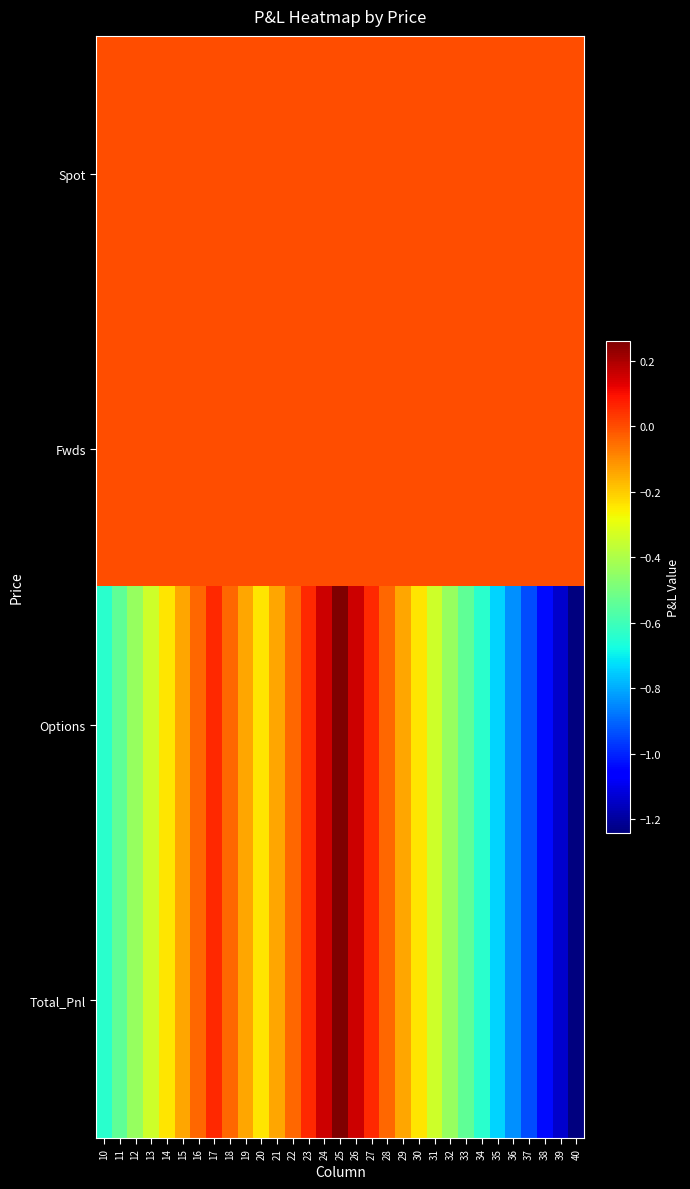

Reading left to right, list all the values displayed in this chart.

Spot: 10=0.0	11=0.0	12=0.0	13=0.0	14=0.0	15=0.0	16=0.0	17=0.0	18=0.0	19=0.0	20=0.0	21=0.0	22=0.0	23=0.0	24=0.0	25=0.0	26=0.0	27=0.0	28=0.0	29=0.0	30=0.0	31=0.0	32=0.0	33=0.0	34=0.0	35=0.0	36=0.0	37=0.0	38=0.0	39=0.0	40=0.0
Fwds: 10=0.0	11=0.0	12=0.0	13=0.0	14=0.0	15=0.0	16=0.0	17=0.0	18=0.0	19=0.0	20=0.0	21=0.0	22=0.0	23=0.0	24=0.0	25=0.0	26=0.0	27=0.0	28=0.0	29=0.0	30=0.0	31=0.0	32=0.0	33=0.0	34=0.0	35=0.0	36=0.0	37=0.0	38=0.0	39=0.0	40=0.0
Options: 10=-641003.6	11=-541003.6	12=-441003.6	13=-341003.6	14=-241003.6	15=-141003.6	16=-41003.6	17=58996.4	18=-41003.6	19=-141003.6	20=-241003.6	21=-141003.6	22=-41003.6	23=58996.4	24=158996.4	25=258996.4	26=158996.4	27=58996.4	28=-41003.6	29=-141003.6	30=-241003.6	31=-341003.6	32=-441003.6	33=-541003.6	34=-641003.6	35=-741003.6	36=-841003.6	37=-941003.6	38=-1041003.6	39=-1141003.6	40=-1241003.6
Total_Pnl: 10=-641003.6	11=-541003.6	12=-441003.6	13=-341003.6	14=-241003.6	15=-141003.6	16=-41003.6	17=58996.4	18=-41003.6	19=-141003.6	20=-241003.6	21=-141003.6	22=-41003.6	23=58996.4	24=158996.4	25=258996.4	26=158996.4	27=58996.4	28=-41003.6	29=-141003.6	30=-241003.6	31=-341003.6	32=-441003.6	33=-541003.6	34=-641003.6	35=-741003.6	36=-841003.6	37=-941003.6	38=-1041003.6	39=-1141003.6	40=-1241003.6